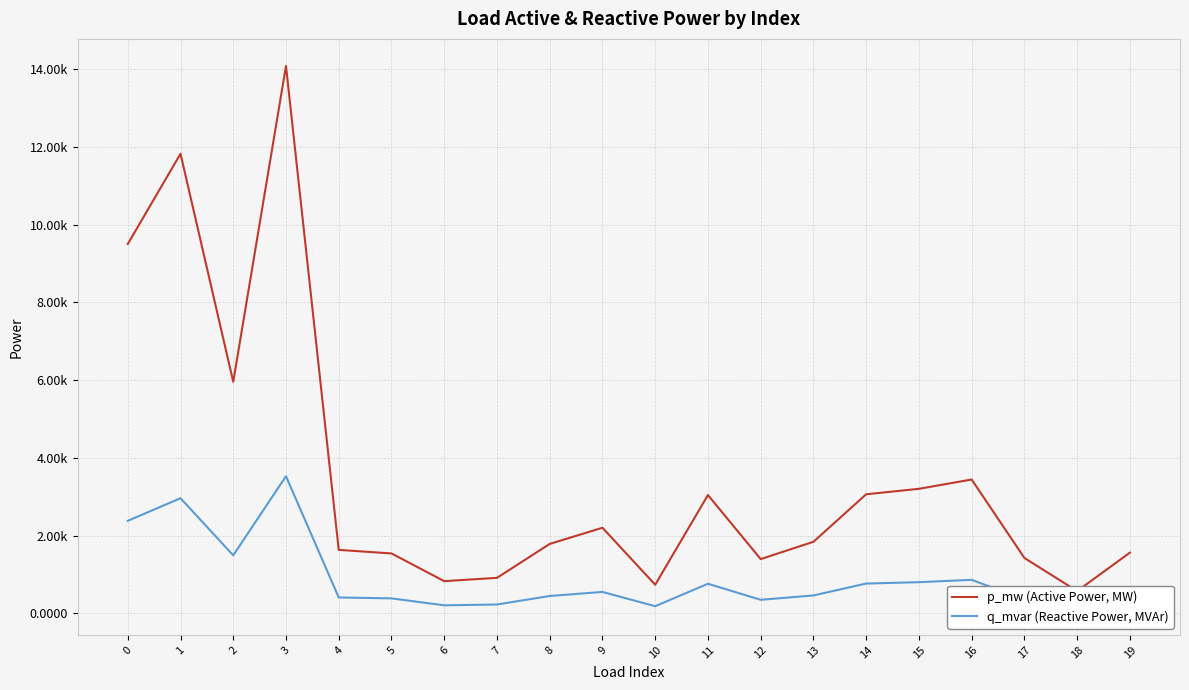

True or false: q_mvar (Reactive Power, MVAr) and p_mw (Active Power, MW) intersect in this chart.

False